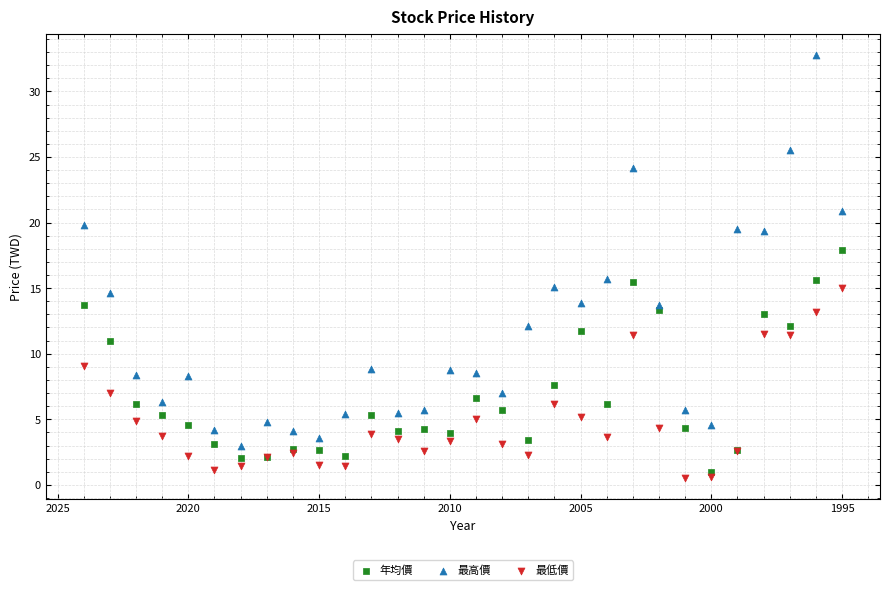

What are all the series names shown in the legend?

年均價, 最高價, 最低價